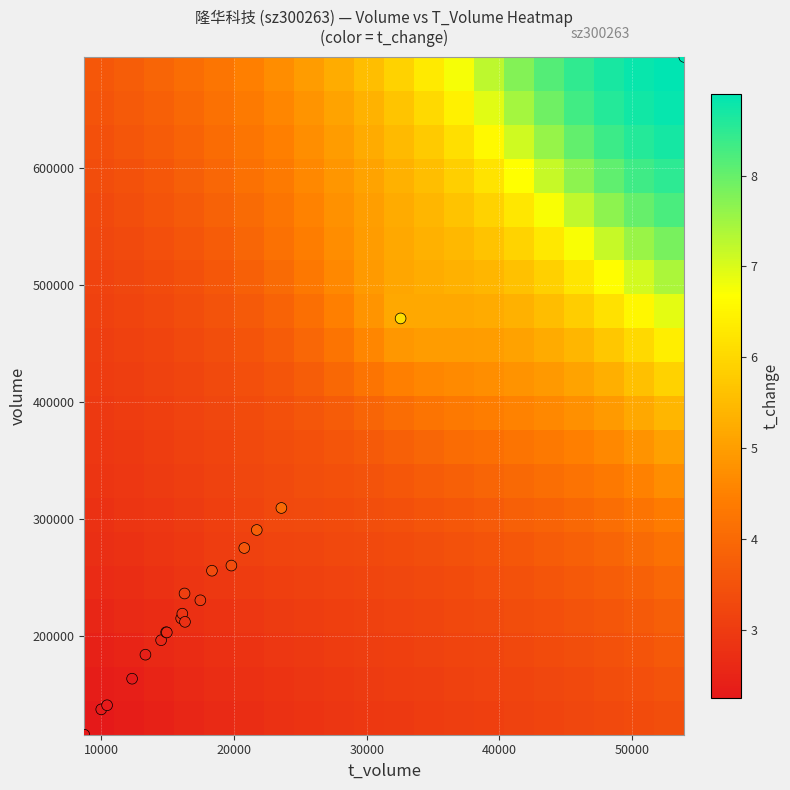

Which series has the largest total across all categories?

data points